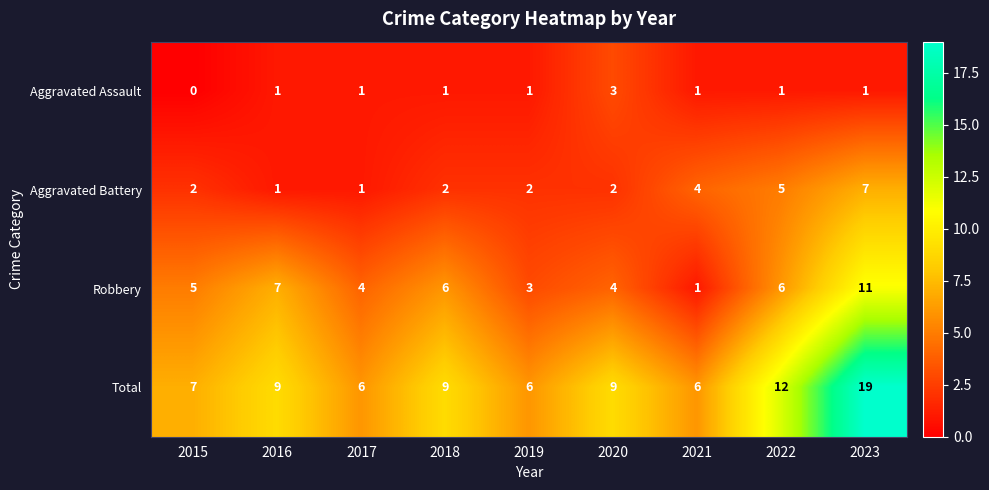

How many Aggravated Battery values are between 2 and 4?

5